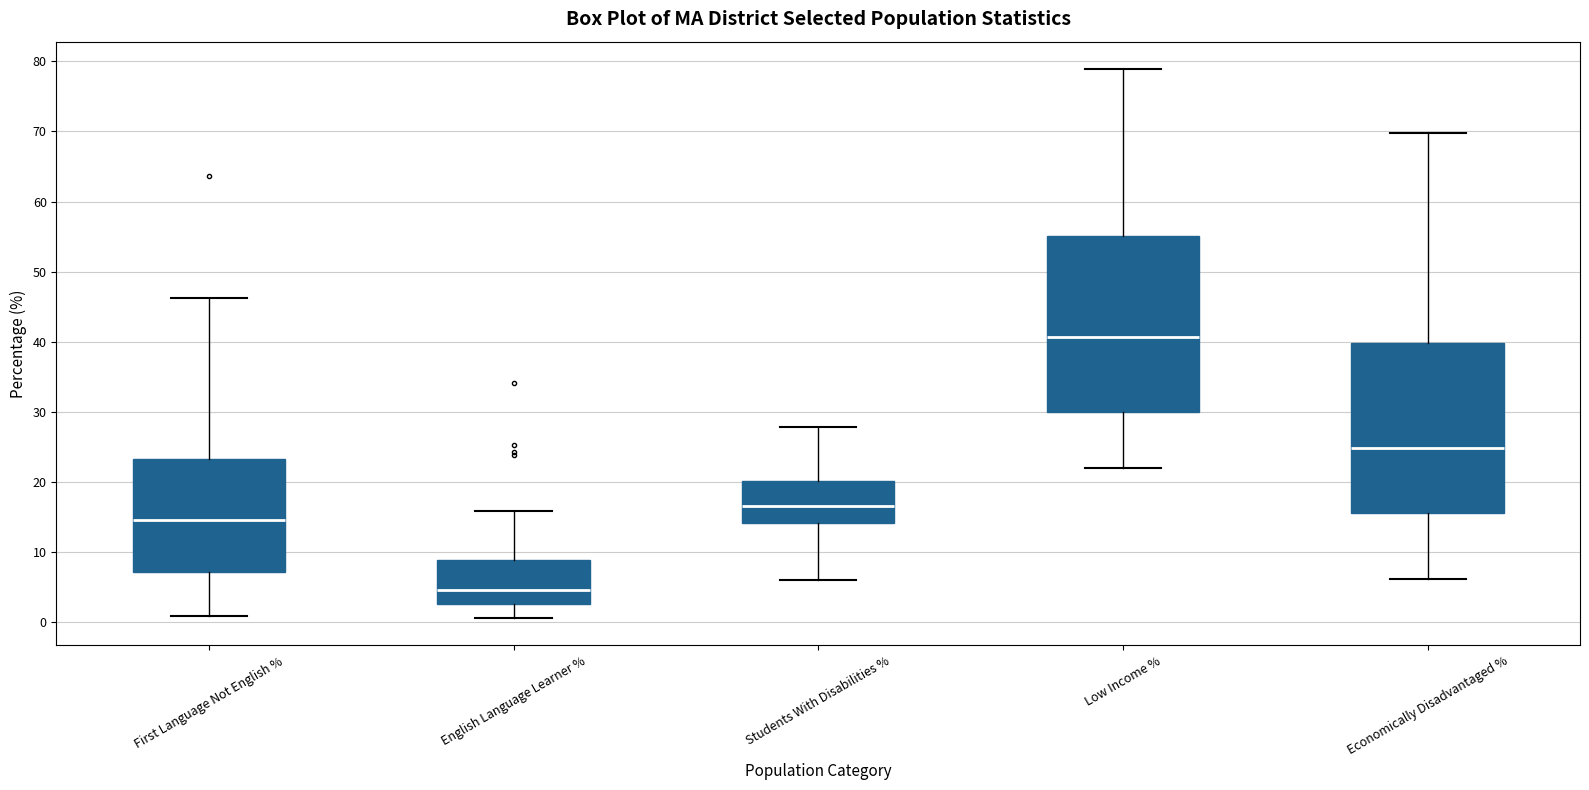

Which box's median line is the highest?

Low Income %